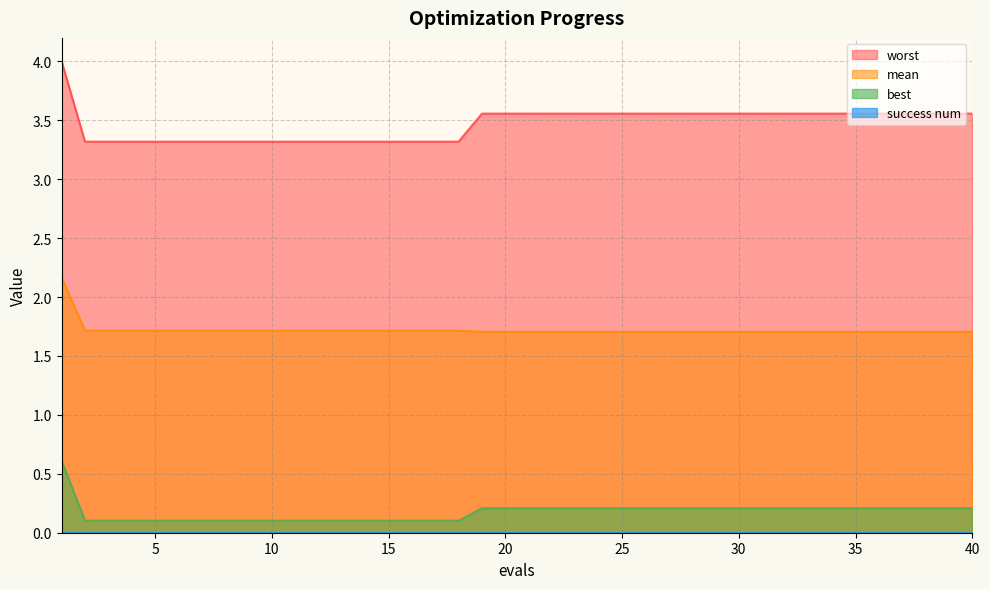

What is the highest value of the mean series?

2.2